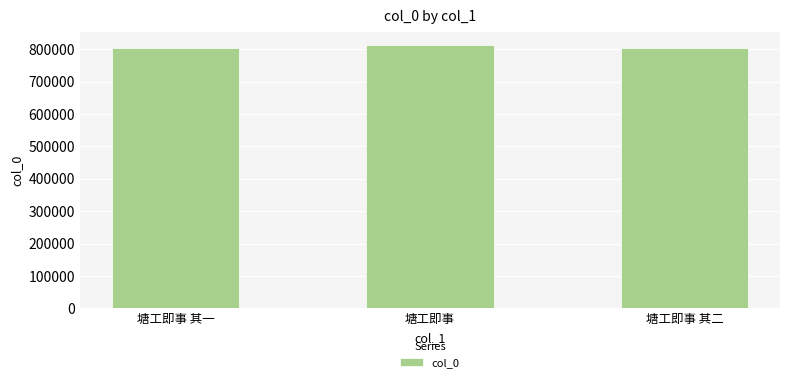

What is the change in value from 塘工即事 其一 to 塘工即事 其二?

+1